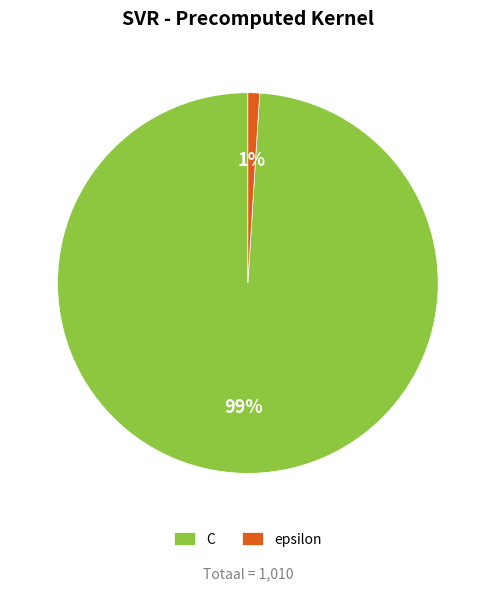

To the nearest percent, what percentage of the pie is C?

99%